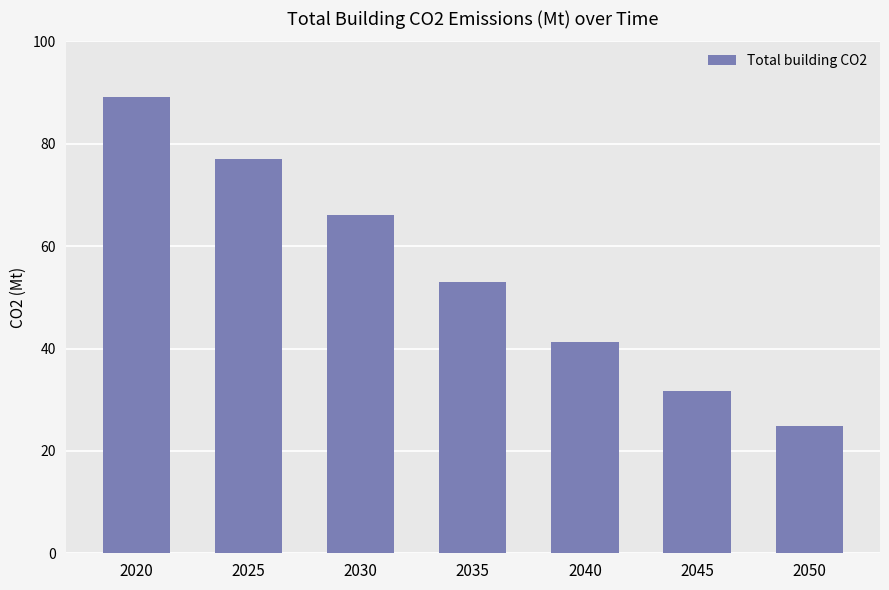

Does the chart contain any negative values?

No